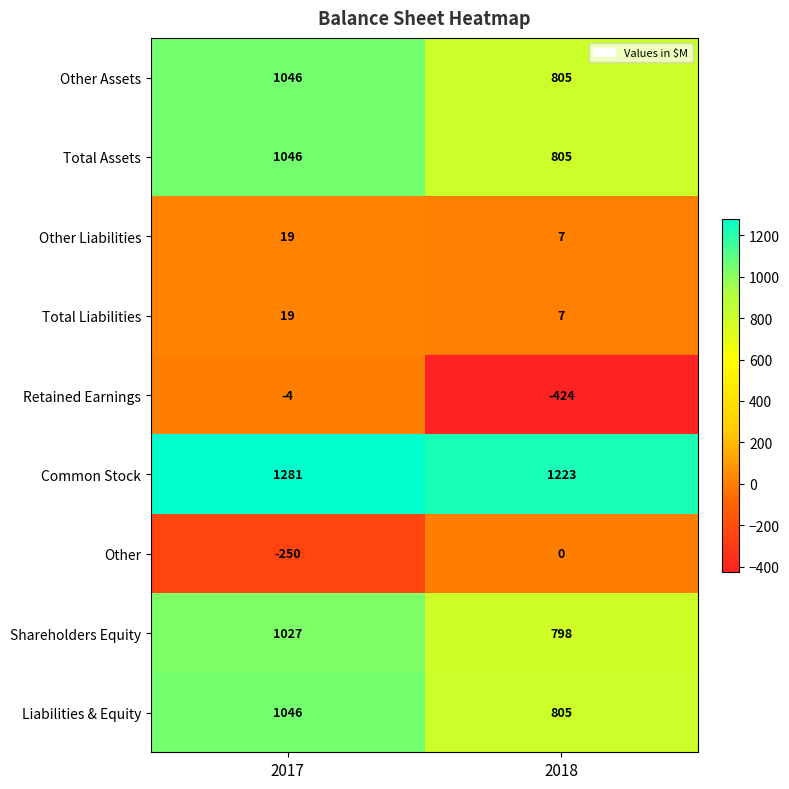

What is the maximum value for Other Liabilities?

19